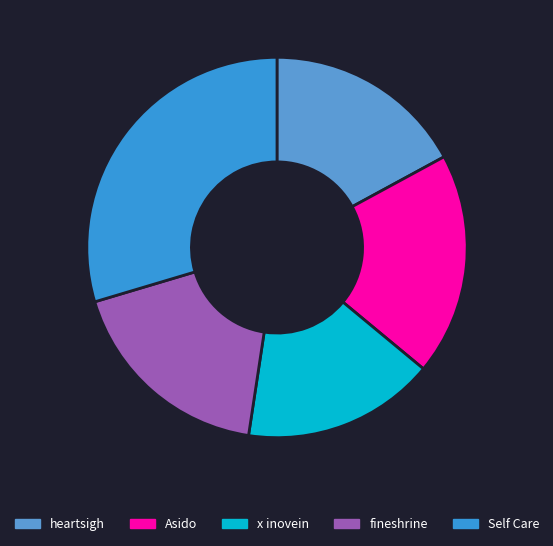

How many segments does this pie chart have?

5